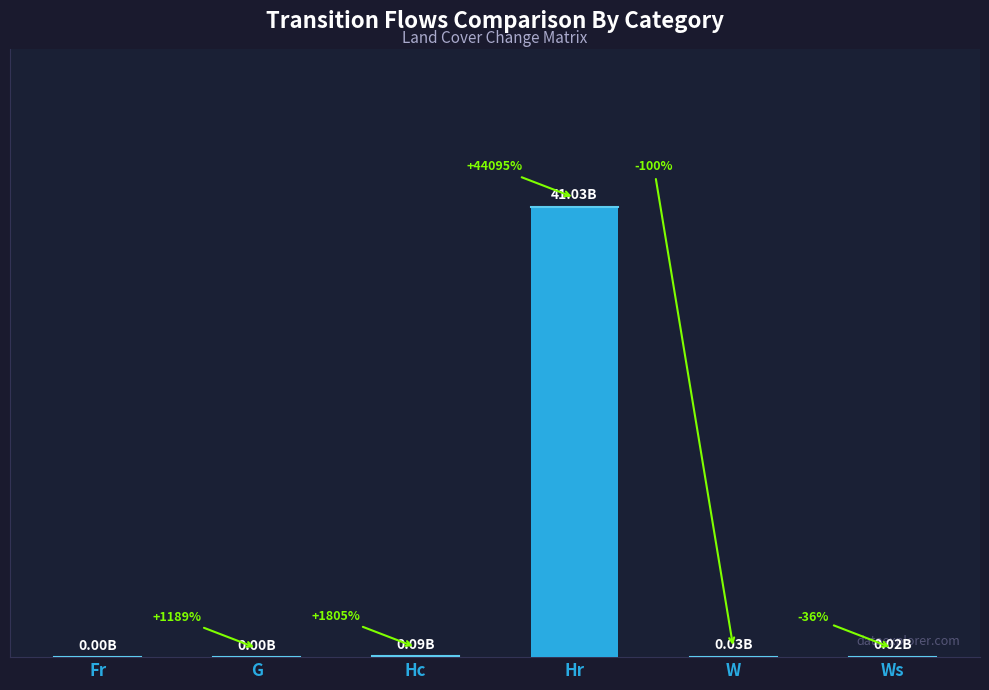

List the labels in order of value, smallest first.

Fr, G, Ws, W, Hc, Hr